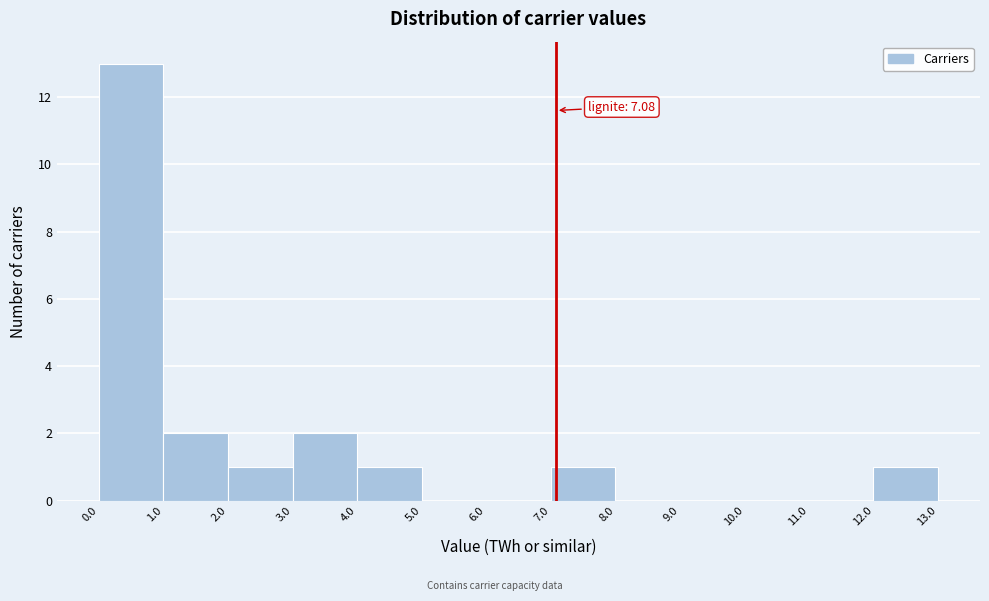

Which range on the x-axis has the tallest bar?

0.0 to 1.0